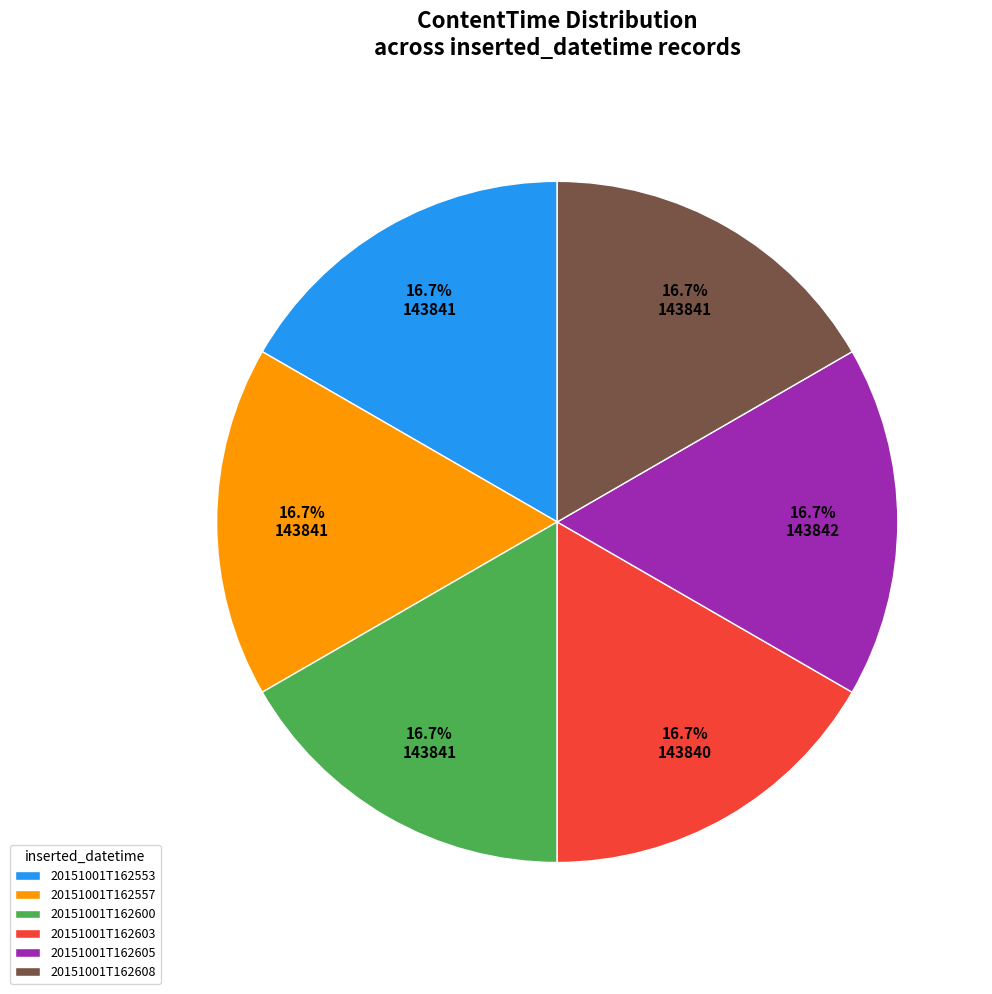

Is there any slice that represents more than half of the pie?

No